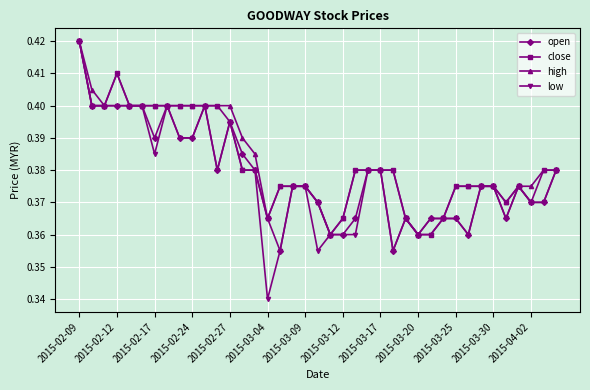

How many close values are between 0 and 1?

39